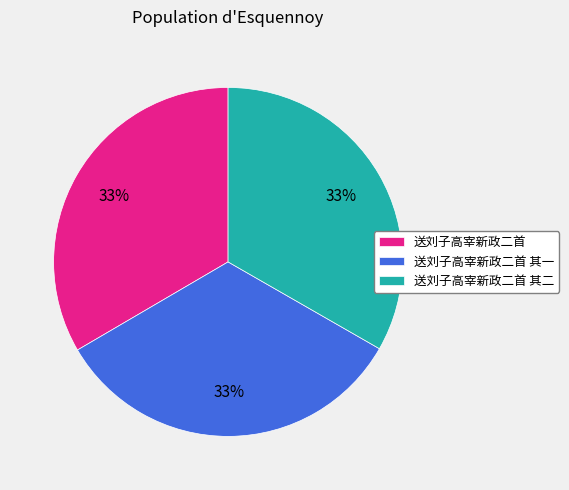

True or false: 送刘子高宰新政二首 其二 accounts for 45% of the total.

False